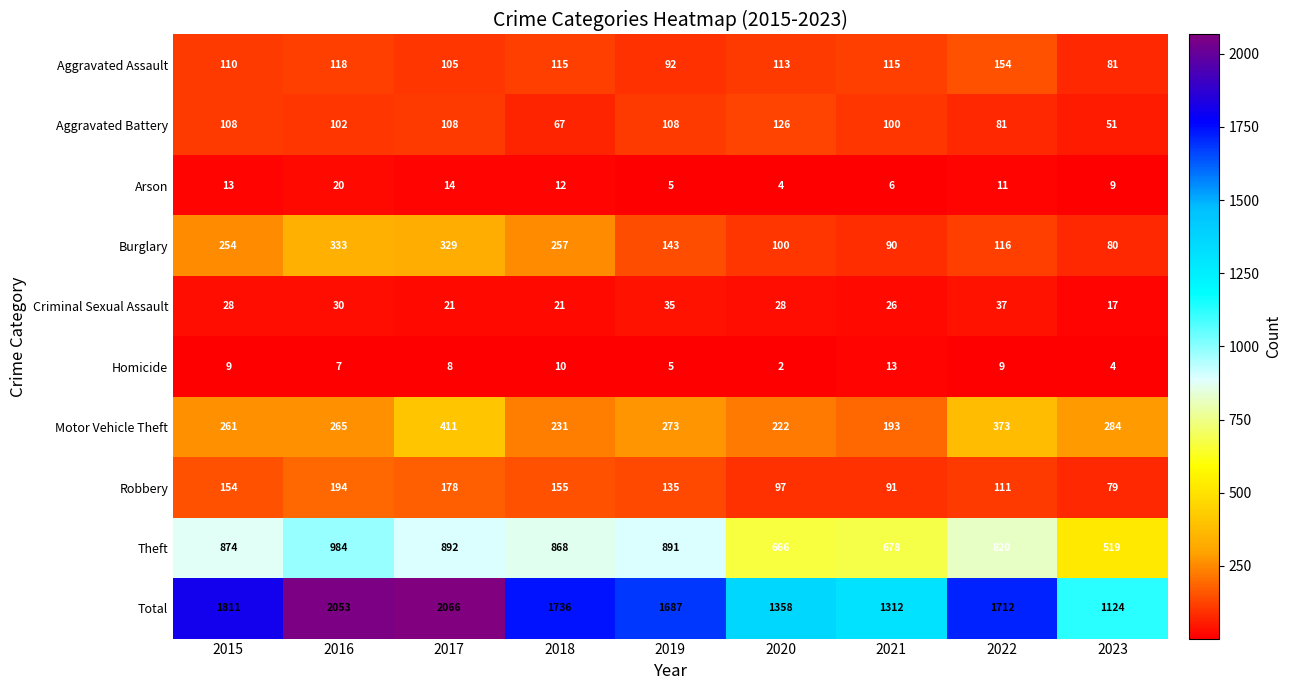

Which category has the highest value across all series?

2017